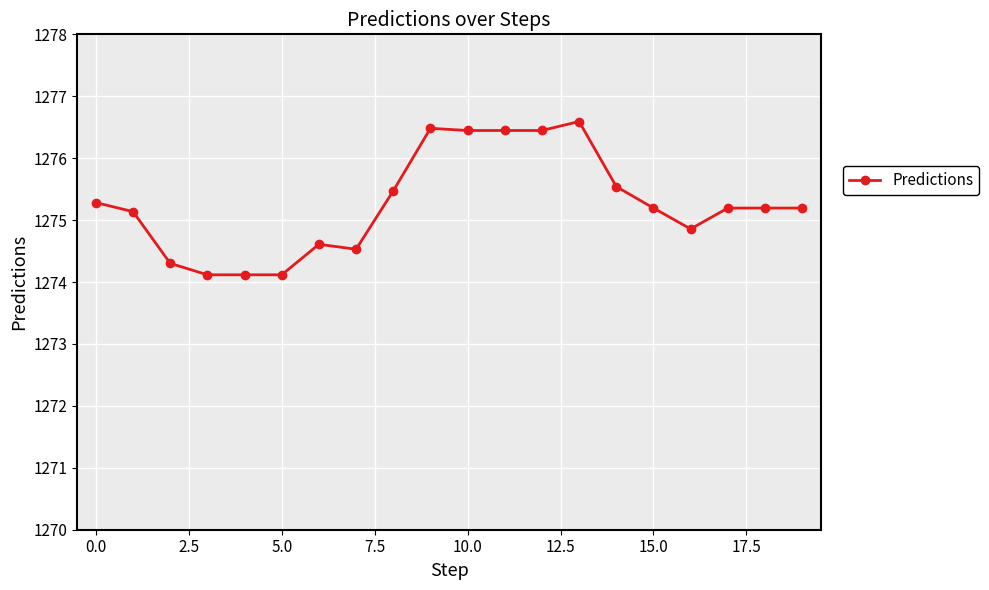

What is the difference between the maximum and minimum values?

2.5